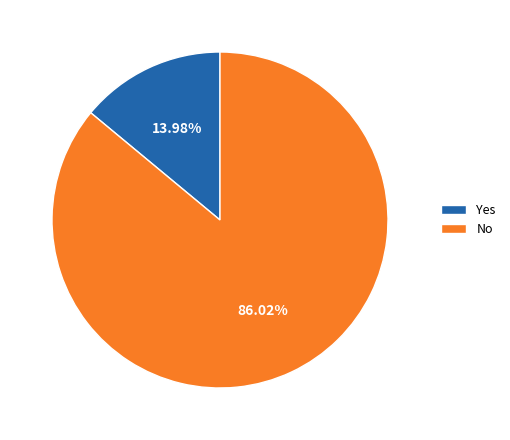

What is the majority slice?

No